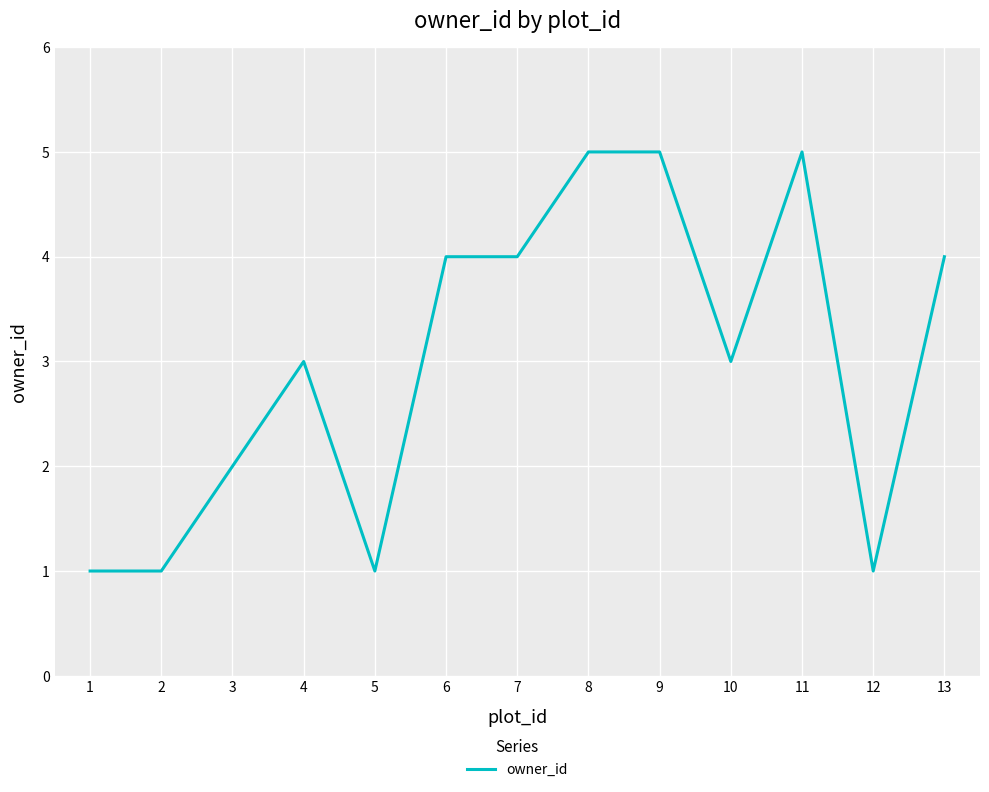

What is the approximate value at 9?

5